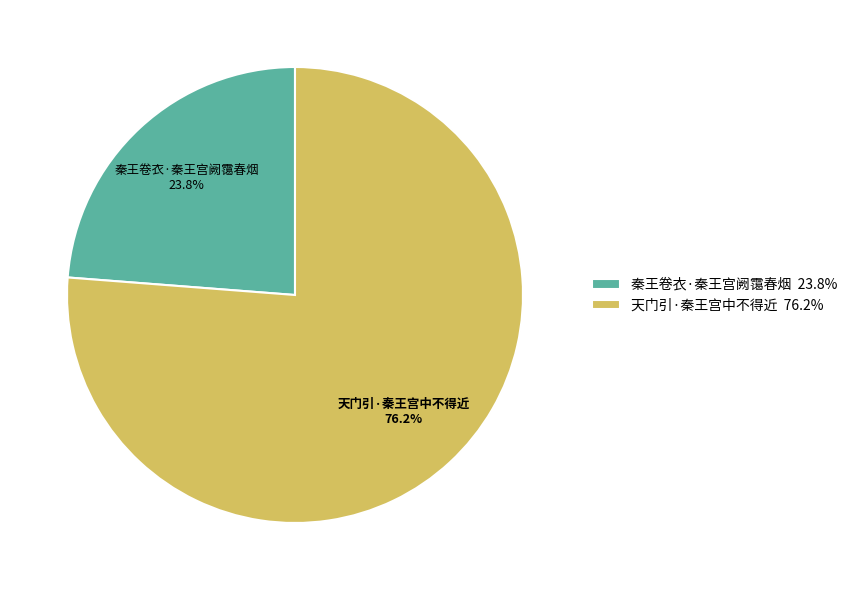

Which has a higher value, 秦王卷衣·秦王宫阙霭春烟 or 天门引·秦王宫中不得近?

天门引·秦王宫中不得近